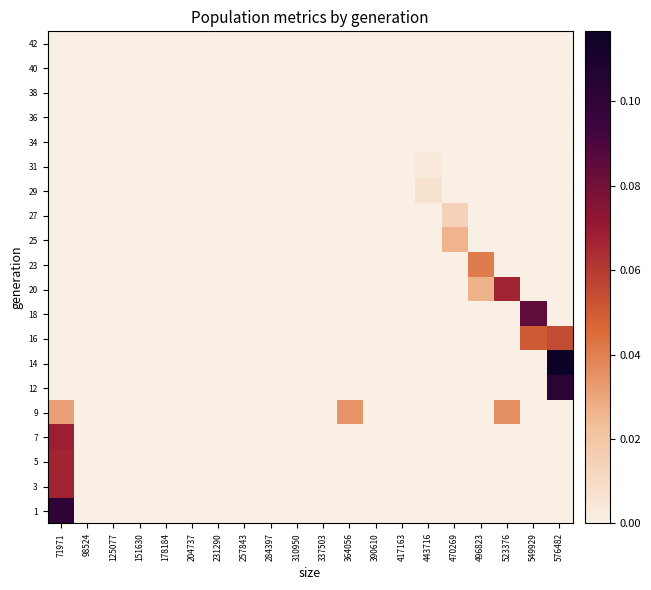

Reading left to right, list all the values displayed in this chart.

1: 71971=0.1	98524=0.0	125077=0.0	151630=0.0	178184=0.0	204737=0.0	231290=0.0	257843=0.0	284397=0.0	310950=0.0	337503=0.0	364056=0.0	390610=0.0	417163=0.0	443716=0.0	470269=0.0	496823=0.0	523376=0.0	549929=0.0	576482=0.0
3: 71971=0.1	98524=0.0	125077=0.0	151630=0.0	178184=0.0	204737=0.0	231290=0.0	257843=0.0	284397=0.0	310950=0.0	337503=0.0	364056=0.0	390610=0.0	417163=0.0	443716=0.0	470269=0.0	496823=0.0	523376=0.0	549929=0.0	576482=0.0
5: 71971=0.1	98524=0.0	125077=0.0	151630=0.0	178184=0.0	204737=0.0	231290=0.0	257843=0.0	284397=0.0	310950=0.0	337503=0.0	364056=0.0	390610=0.0	417163=0.0	443716=0.0	470269=0.0	496823=0.0	523376=0.0	549929=0.0	576482=0.0
7: 71971=0.1	98524=0.0	125077=0.0	151630=0.0	178184=0.0	204737=0.0	231290=0.0	257843=0.0	284397=0.0	310950=0.0	337503=0.0	364056=0.0	390610=0.0	417163=0.0	443716=0.0	470269=0.0	496823=0.0	523376=0.0	549929=0.0	576482=0.0
9: 71971=0.0	98524=0.0	125077=0.0	151630=0.0	178184=0.0	204737=0.0	231290=0.0	257843=0.0	284397=0.0	310950=0.0	337503=0.0	364056=0.0	390610=0.0	417163=0.0	443716=0.0	470269=0.0	496823=0.0	523376=0.0	549929=0.0	576482=0.0
12: 71971=0.0	98524=0.0	125077=0.0	151630=0.0	178184=0.0	204737=0.0	231290=0.0	257843=0.0	284397=0.0	310950=0.0	337503=0.0	364056=0.0	390610=0.0	417163=0.0	443716=0.0	470269=0.0	496823=0.0	523376=0.0	549929=0.0	576482=0.1
14: 71971=0.0	98524=0.0	125077=0.0	151630=0.0	178184=0.0	204737=0.0	231290=0.0	257843=0.0	284397=0.0	310950=0.0	337503=0.0	364056=0.0	390610=0.0	417163=0.0	443716=0.0	470269=0.0	496823=0.0	523376=0.0	549929=0.0	576482=0.1
16: 71971=0.0	98524=0.0	125077=0.0	151630=0.0	178184=0.0	204737=0.0	231290=0.0	257843=0.0	284397=0.0	310950=0.0	337503=0.0	364056=0.0	390610=0.0	417163=0.0	443716=0.0	470269=0.0	496823=0.0	523376=0.0	549929=0.1	576482=0.1
18: 71971=0.0	98524=0.0	125077=0.0	151630=0.0	178184=0.0	204737=0.0	231290=0.0	257843=0.0	284397=0.0	310950=0.0	337503=0.0	364056=0.0	390610=0.0	417163=0.0	443716=0.0	470269=0.0	496823=0.0	523376=0.0	549929=0.1	576482=0.0
20: 71971=0.0	98524=0.0	125077=0.0	151630=0.0	178184=0.0	204737=0.0	231290=0.0	257843=0.0	284397=0.0	310950=0.0	337503=0.0	364056=0.0	390610=0.0	417163=0.0	443716=0.0	470269=0.0	496823=0.0	523376=0.1	549929=0.0	576482=0.0
23: 71971=0.0	98524=0.0	125077=0.0	151630=0.0	178184=0.0	204737=0.0	231290=0.0	257843=0.0	284397=0.0	310950=0.0	337503=0.0	364056=0.0	390610=0.0	417163=0.0	443716=0.0	470269=0.0	496823=0.0	523376=0.0	549929=0.0	576482=0.0
25: 71971=0.0	98524=0.0	125077=0.0	151630=0.0	178184=0.0	204737=0.0	231290=0.0	257843=0.0	284397=0.0	310950=0.0	337503=0.0	364056=0.0	390610=0.0	417163=0.0	443716=0.0	470269=0.0	496823=0.0	523376=0.0	549929=0.0	576482=0.0
27: 71971=0.0	98524=0.0	125077=0.0	151630=0.0	178184=0.0	204737=0.0	231290=0.0	257843=0.0	284397=0.0	310950=0.0	337503=0.0	364056=0.0	390610=0.0	417163=0.0	443716=0.0	470269=0.0	496823=0.0	523376=0.0	549929=0.0	576482=0.0
29: 71971=0.0	98524=0.0	125077=0.0	151630=0.0	178184=0.0	204737=0.0	231290=0.0	257843=0.0	284397=0.0	310950=0.0	337503=0.0	364056=0.0	390610=0.0	417163=0.0	443716=0.0	470269=0.0	496823=0.0	523376=0.0	549929=0.0	576482=0.0
31: 71971=0.0	98524=0.0	125077=0.0	151630=0.0	178184=0.0	204737=0.0	231290=0.0	257843=0.0	284397=0.0	310950=0.0	337503=0.0	364056=0.0	390610=0.0	417163=0.0	443716=0.0	470269=0.0	496823=0.0	523376=0.0	549929=0.0	576482=0.0
34: 71971=0.0	98524=0.0	125077=0.0	151630=0.0	178184=0.0	204737=0.0	231290=0.0	257843=0.0	284397=0.0	310950=0.0	337503=0.0	364056=0.0	390610=0.0	417163=0.0	443716=0.0	470269=0.0	496823=0.0	523376=0.0	549929=0.0	576482=0.0
36: 71971=0.0	98524=0.0	125077=0.0	151630=0.0	178184=0.0	204737=0.0	231290=0.0	257843=0.0	284397=0.0	310950=0.0	337503=0.0	364056=0.0	390610=0.0	417163=0.0	443716=0.0	470269=0.0	496823=0.0	523376=0.0	549929=0.0	576482=0.0
38: 71971=0.0	98524=0.0	125077=0.0	151630=0.0	178184=0.0	204737=0.0	231290=0.0	257843=0.0	284397=0.0	310950=0.0	337503=0.0	364056=0.0	390610=0.0	417163=0.0	443716=0.0	470269=0.0	496823=0.0	523376=0.0	549929=0.0	576482=0.0
40: 71971=0.0	98524=0.0	125077=0.0	151630=0.0	178184=0.0	204737=0.0	231290=0.0	257843=0.0	284397=0.0	310950=0.0	337503=0.0	364056=0.0	390610=0.0	417163=0.0	443716=0.0	470269=0.0	496823=0.0	523376=0.0	549929=0.0	576482=0.0
42: 71971=0.0	98524=0.0	125077=0.0	151630=0.0	178184=0.0	204737=0.0	231290=0.0	257843=0.0	284397=0.0	310950=0.0	337503=0.0	364056=0.0	390610=0.0	417163=0.0	443716=0.0	470269=0.0	496823=0.0	523376=0.0	549929=0.0	576482=0.0